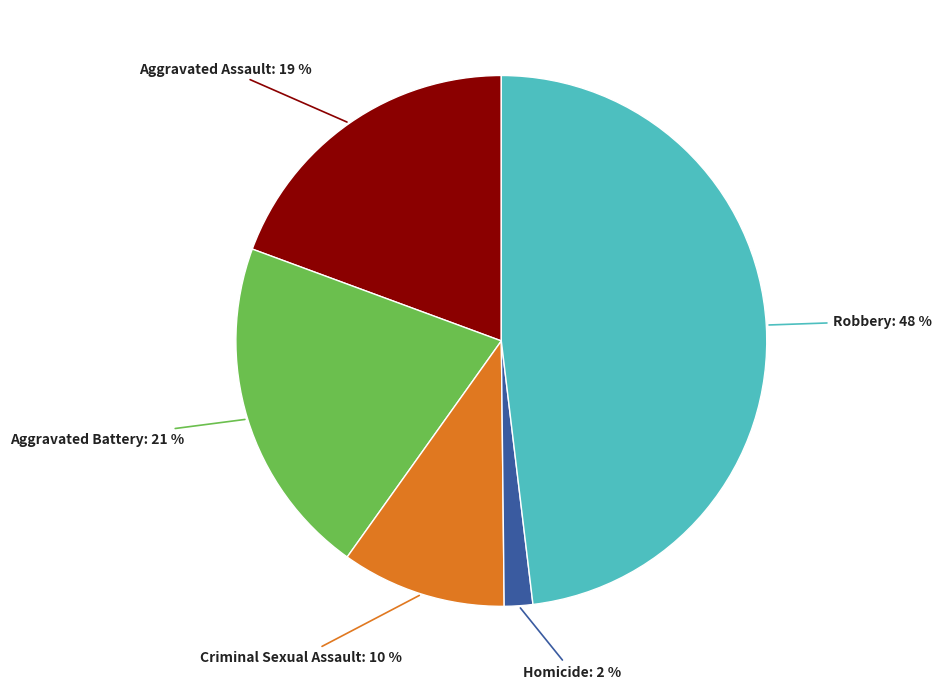

The Criminal Sexual Assault slice represents 1% of the pie. True or false?

False